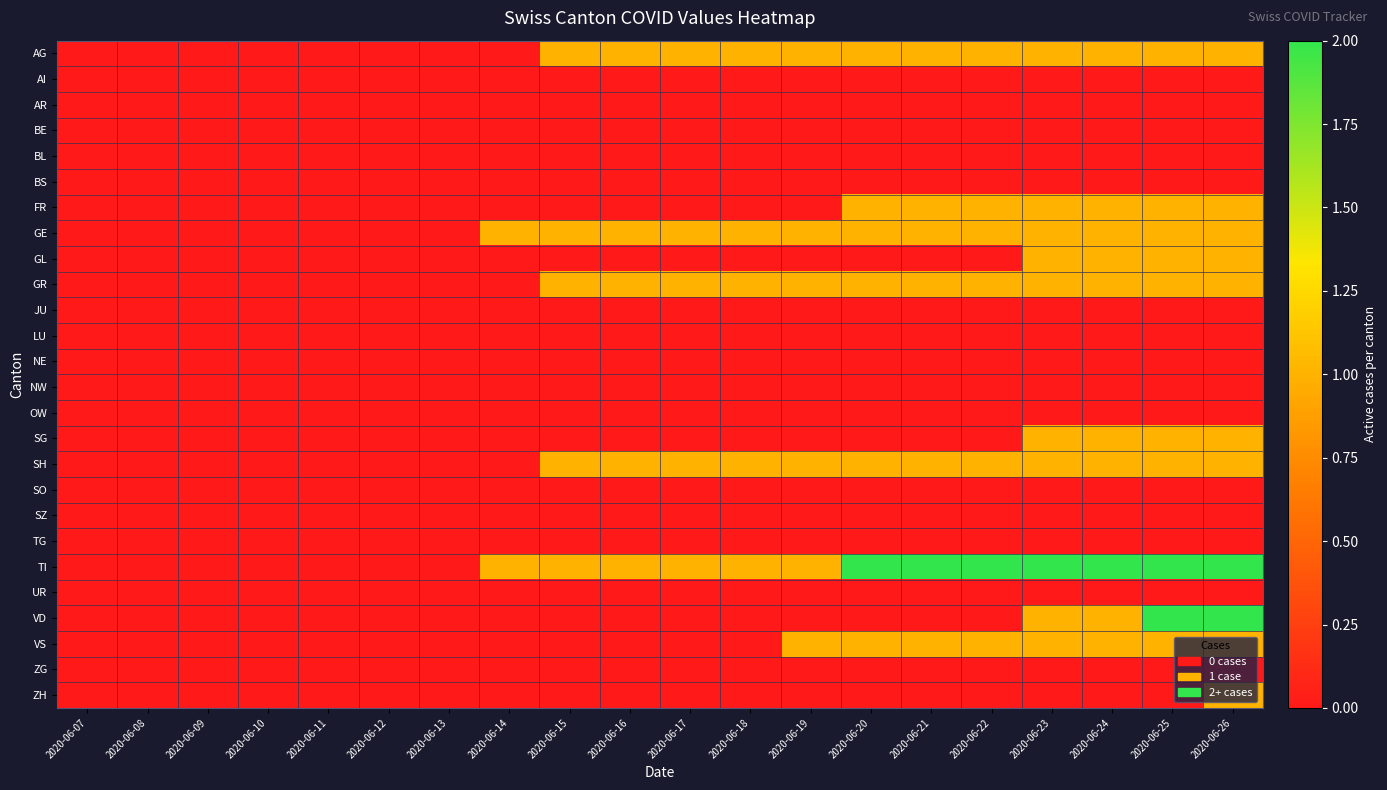

Which series changed the most between 2020-06-11 and 2020-06-24?

TI